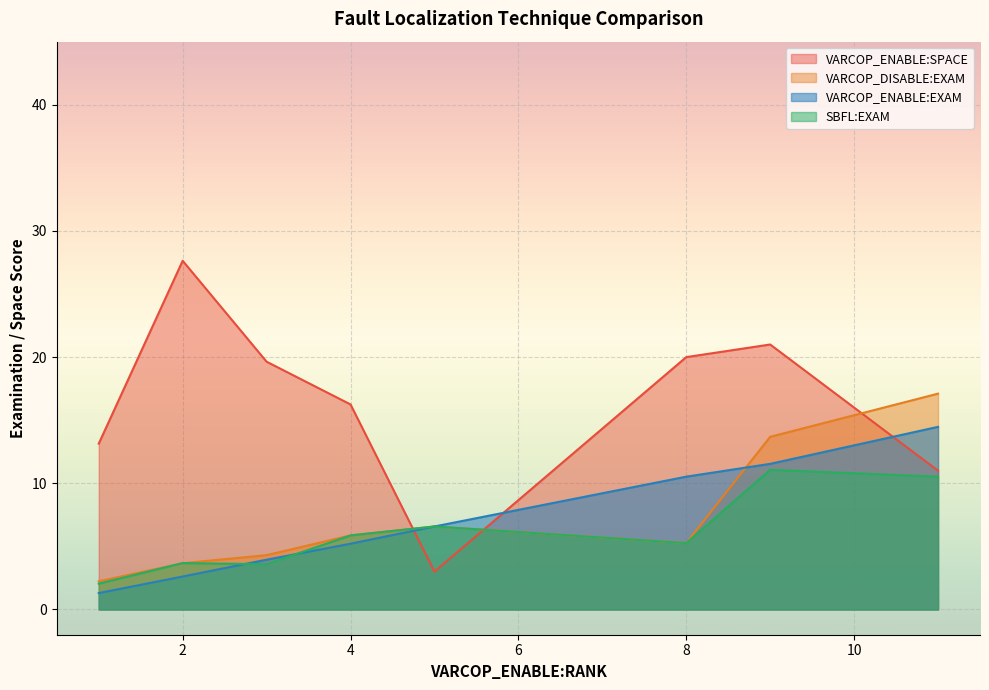

What is the spread (max minus min) of values at 8?

14.7